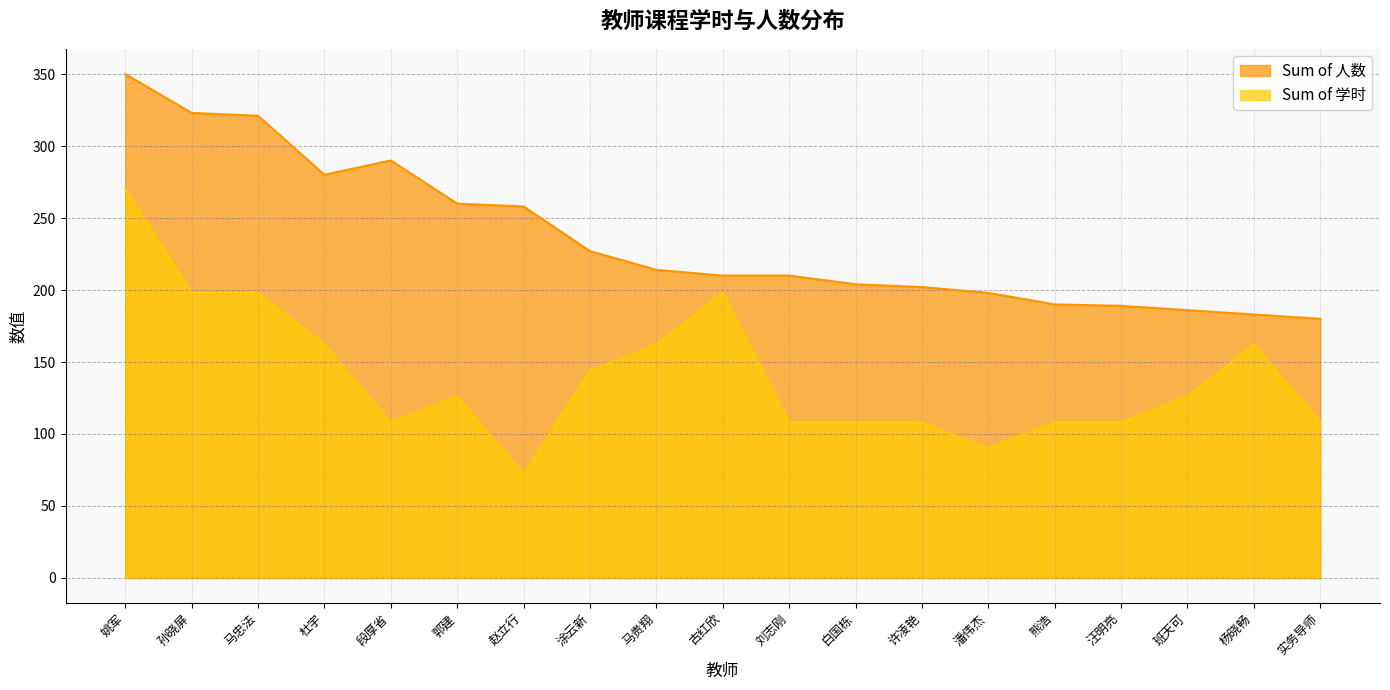

Which series changed the most between 姚军 and 涂云新?

Sum of 学时